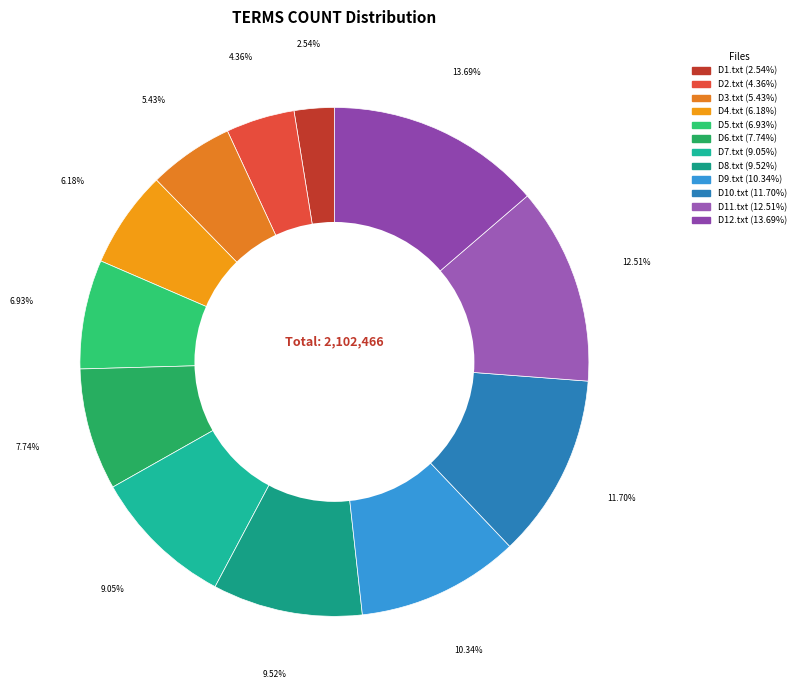

How many segments does this pie chart have?

12